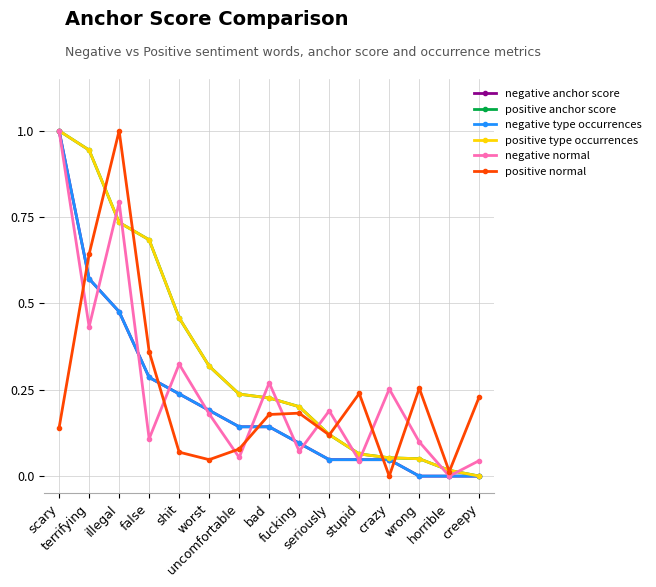

Reading right to left, what are all the values shown in this chart?

negative anchor score: 0.0	0.0	0.0	0.0	0.0	0.0	0.1	0.1	0.1	0.2	0.2	0.3	0.5	0.6	1.0
positive anchor score: 0.0	0.0	0.1	0.1	0.1	0.1	0.2	0.2	0.2	0.3	0.5	0.7	0.7	0.9	1.0
negative type occurrences: 0.0	0.0	0.0	0.0	0.0	0.0	0.1	0.1	0.1	0.2	0.2	0.3	0.5	0.6	1.0
positive type occurrences: 0.0	0.0	0.1	0.1	0.1	0.1	0.2	0.2	0.2	0.3	0.5	0.7	0.7	0.9	1.0
negative normal: 0.0	0.0	0.1	0.3	0.0	0.2	0.1	0.3	0.1	0.2	0.3	0.1	0.8	0.4	1.0
positive normal: 0.2	0.0	0.3	0.0	0.2	0.1	0.2	0.2	0.1	0.0	0.1	0.4	1.0	0.6	0.1